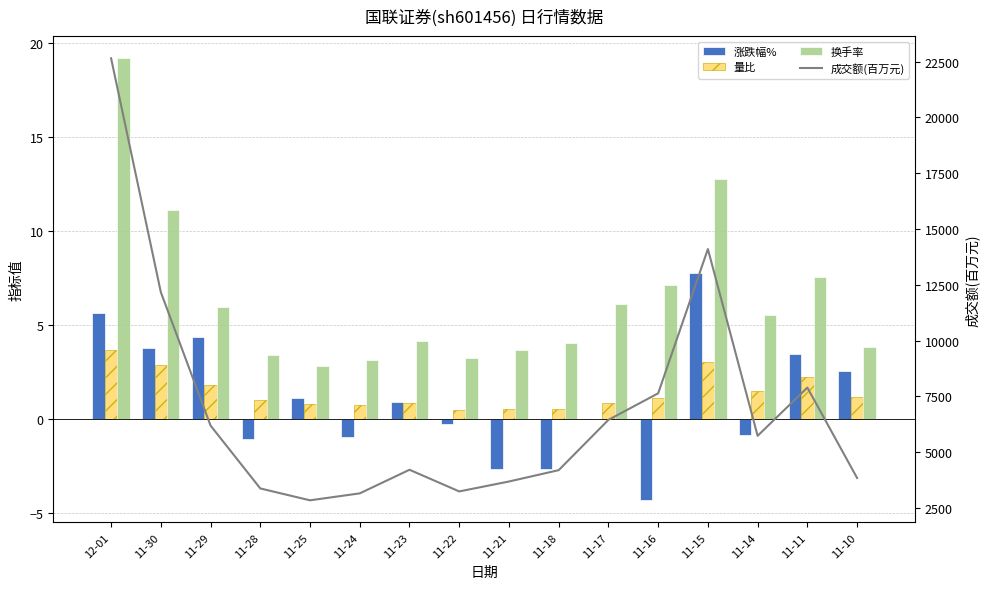

Reading left to right, transcribe all the data shown in this chart.

涨跌幅%: 12-01=5.6	11-30=3.8	11-29=4.3	11-28=-1.1	11-25=1.1	11-24=-1.0	11-23=0.9	11-22=-0.3	11-21=-2.7	11-18=-2.7	11-17=0.0	11-16=-4.3	11-15=7.8	11-14=-0.8	11-11=3.4	11-10=2.5
量比: 12-01=3.6	11-30=2.9	11-29=1.8	11-28=1.0	11-25=0.8	11-24=0.7	11-23=0.8	11-22=0.5	11-21=0.5	11-18=0.5	11-17=0.8	11-16=1.1	11-15=3.0	11-14=1.4	11-11=2.2	11-10=1.1
换手率: 12-01=19.2	11-30=11.1	11-29=6.0	11-28=3.4	11-25=2.8	11-24=3.1	11-23=4.1	11-22=3.2	11-21=3.7	11-18=4.0	11-17=6.1	11-16=7.1	11-15=12.8	11-14=5.5	11-11=7.6	11-10=3.8
成交额(百万元): 12-01=22646.5	11-30=12170.0	11-29=6193.1	11-28=3376.7	11-25=2845.4	11-24=3156.3	11-23=4214.0	11-22=3243.7	11-21=3687.5	11-18=4196.4	11-17=6449.7	11-16=7638.3	11-15=14102.3	11-14=5734.8	11-11=7894.8	11-10=3845.9